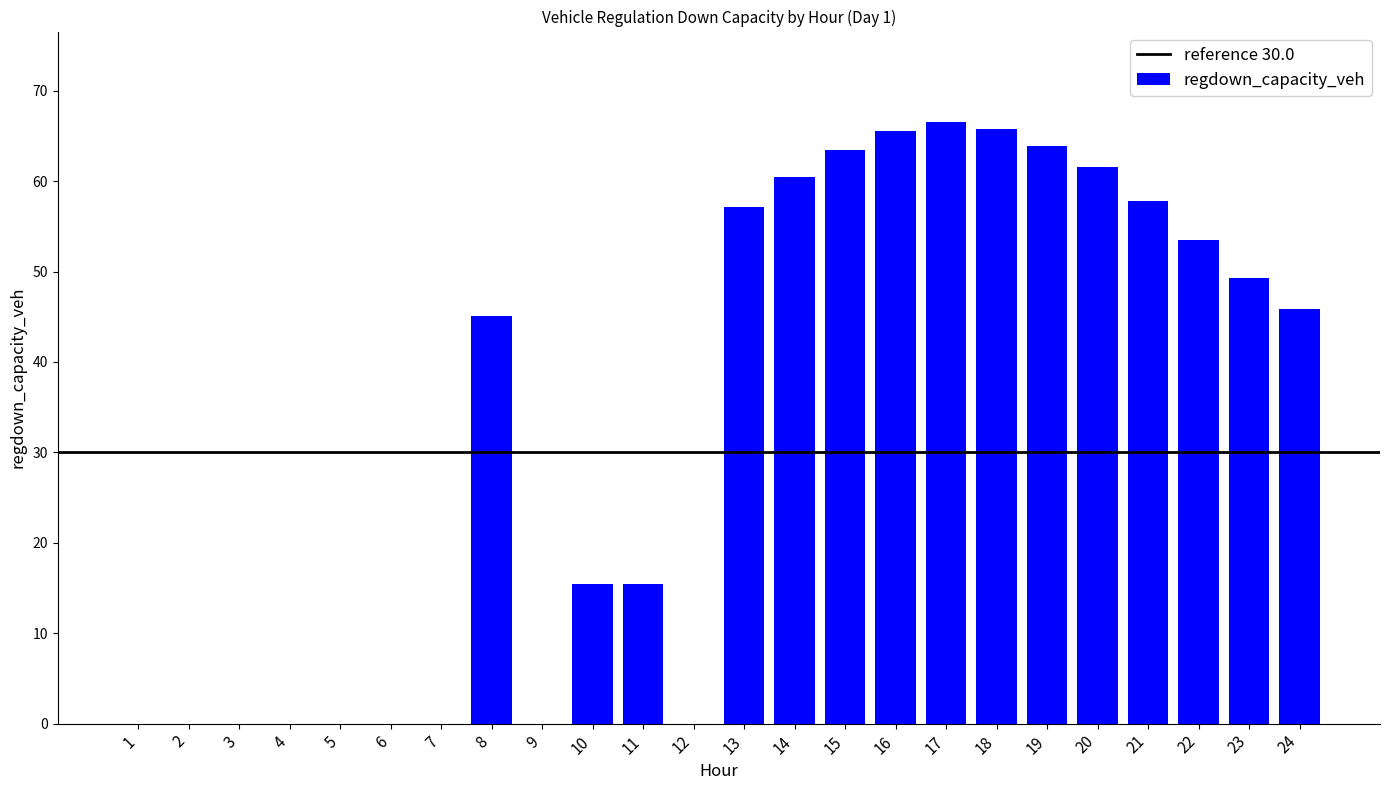

What is the greatest value displayed?

66.6